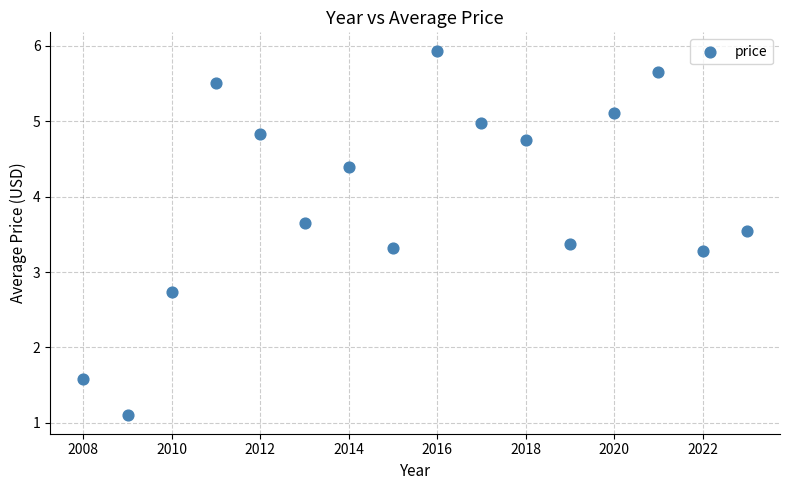

What is the range of X values (max minus min)?

15.0